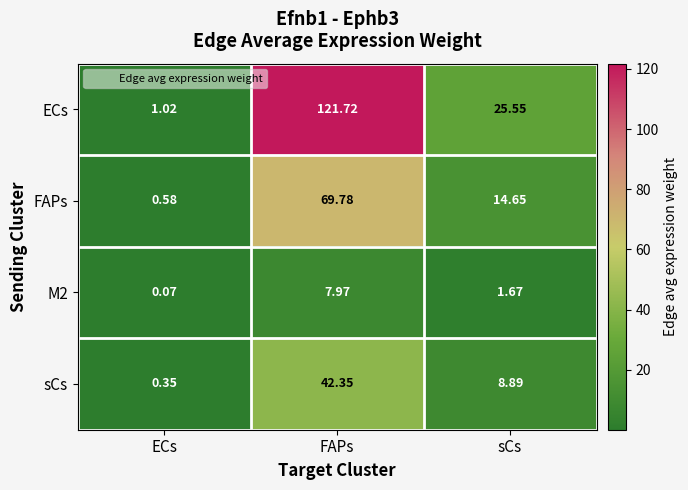

At which label is FAPs closest to 35?

sCs